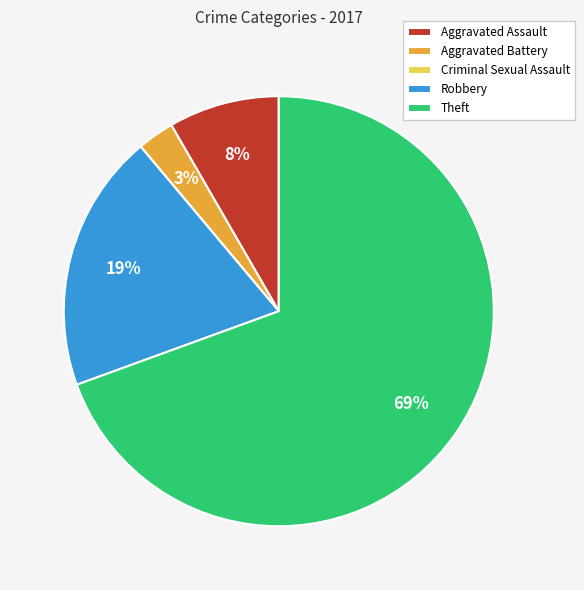

To the nearest percent, what is the combined percentage of Aggravated Assault and Theft?

78%